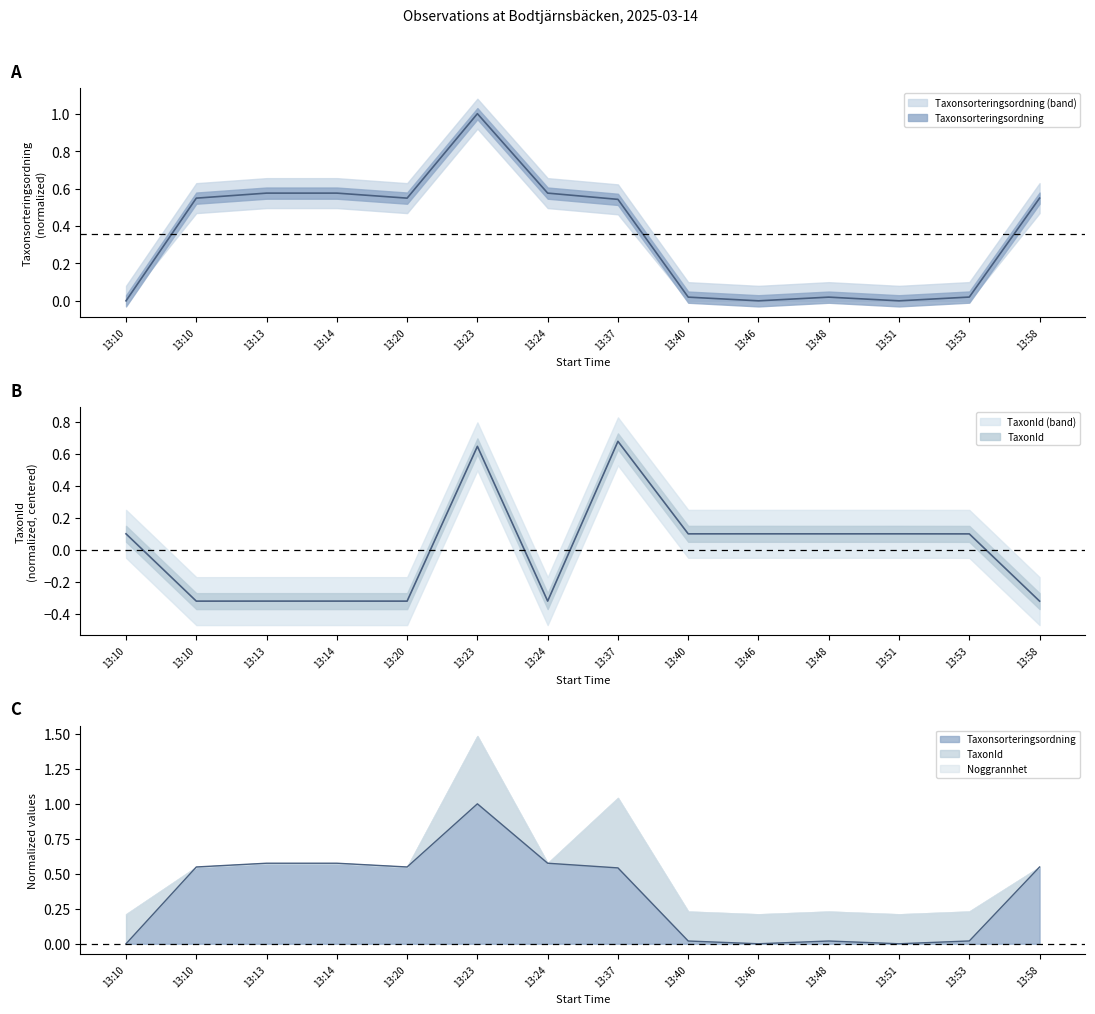

What is the sum of the TaxonId values at 13:24 and 13:58?

-0.6